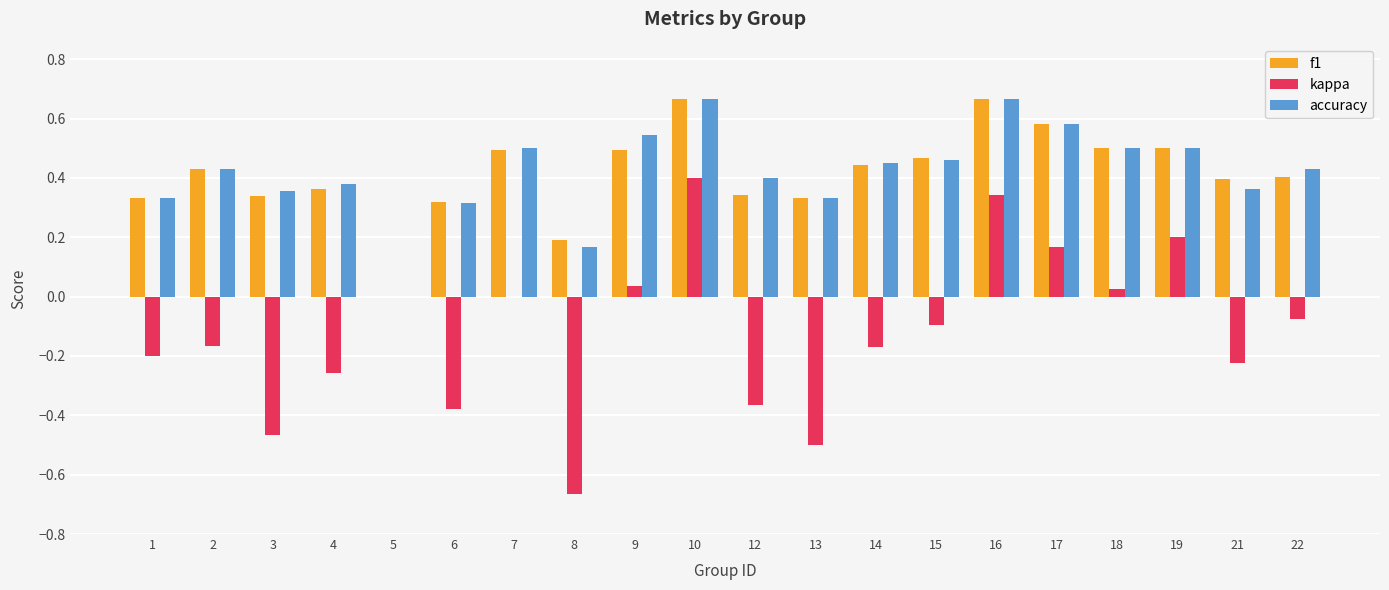

True or false: f1 has a value of 0.4 at 14.

True